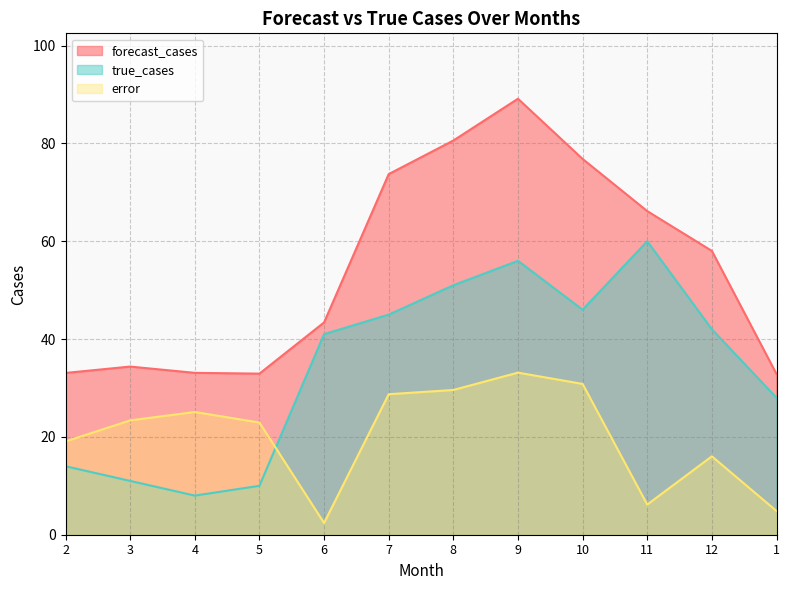

Which category has the highest value in the forecast_cases series?

9